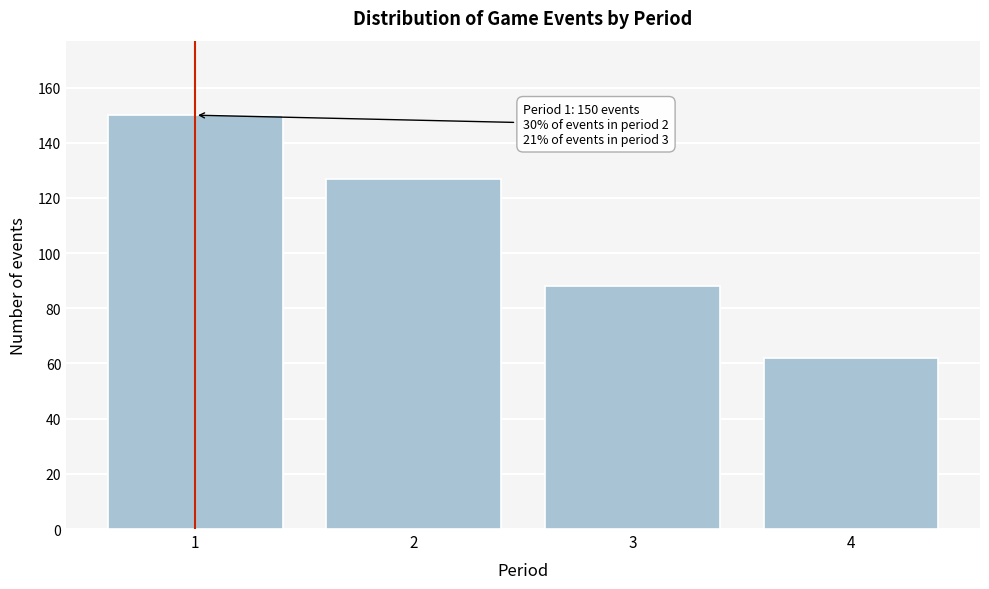

Reading left to right, list all the values displayed in this chart.

150	127	88	62